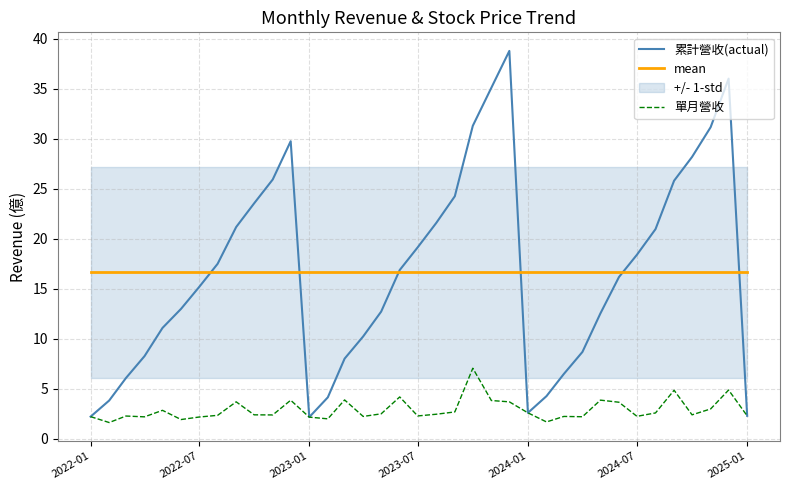

True or false: mean and 單月營收 intersect in this chart.

False